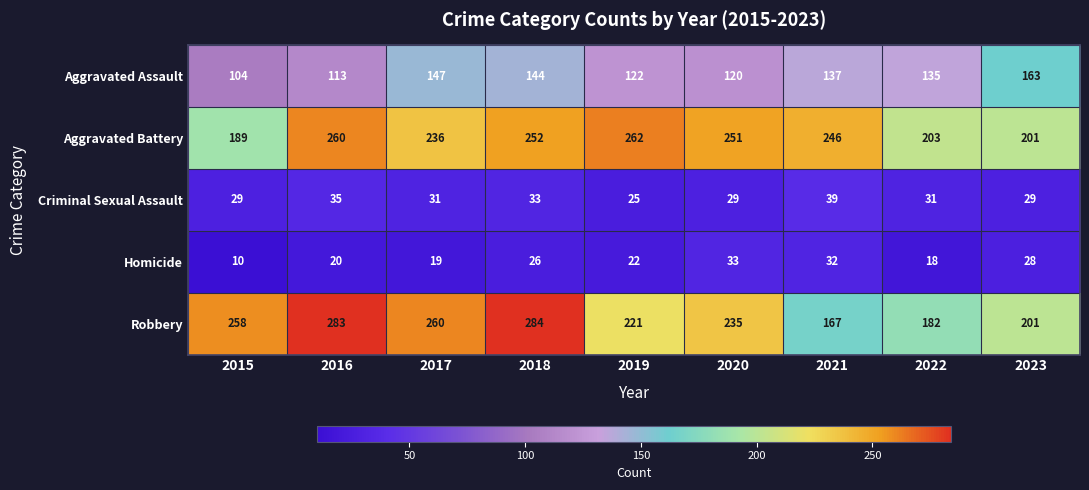

The Aggravated Assault series shows 147 at 2017. True or false?

True